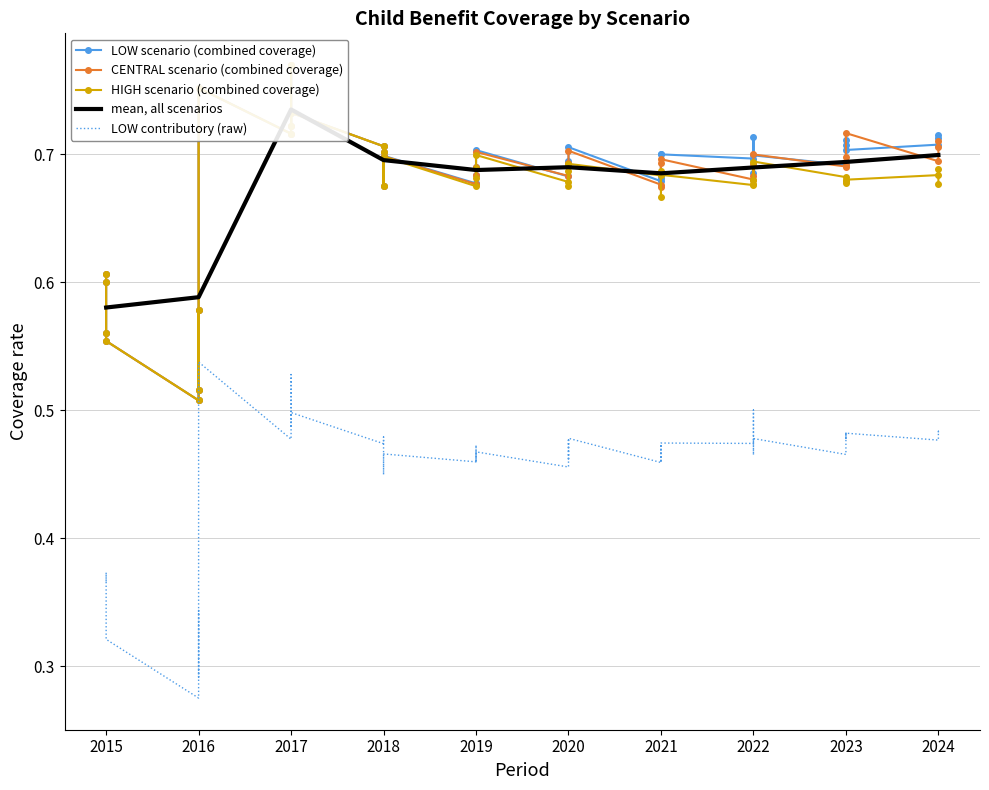

What is the spread (max minus min) of values at 2020?

0.2